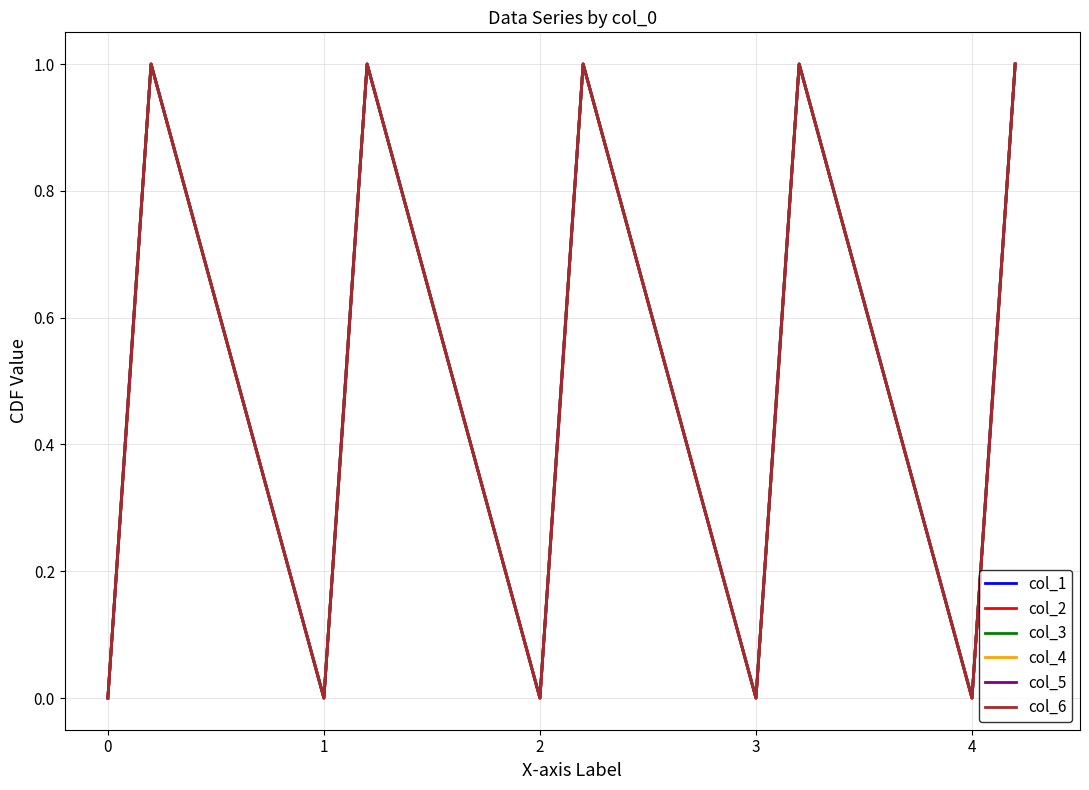

True or false: col_3 and col_6 cross at least once.

False